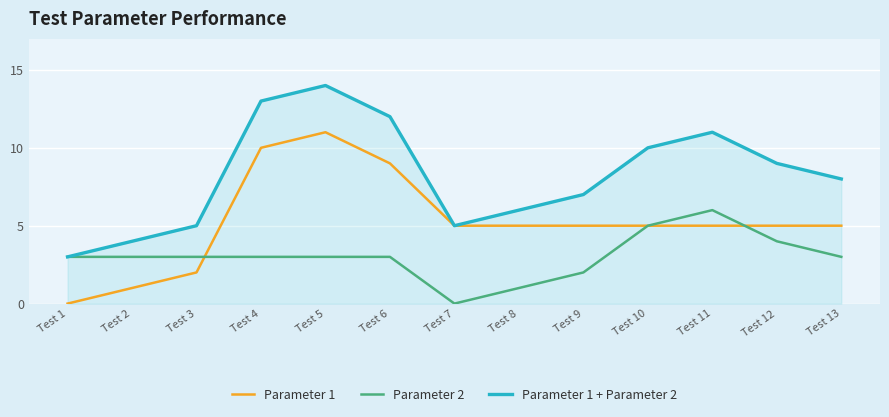

Between Test 2 and Test 9, which series saw the biggest shift?

Parameter 1